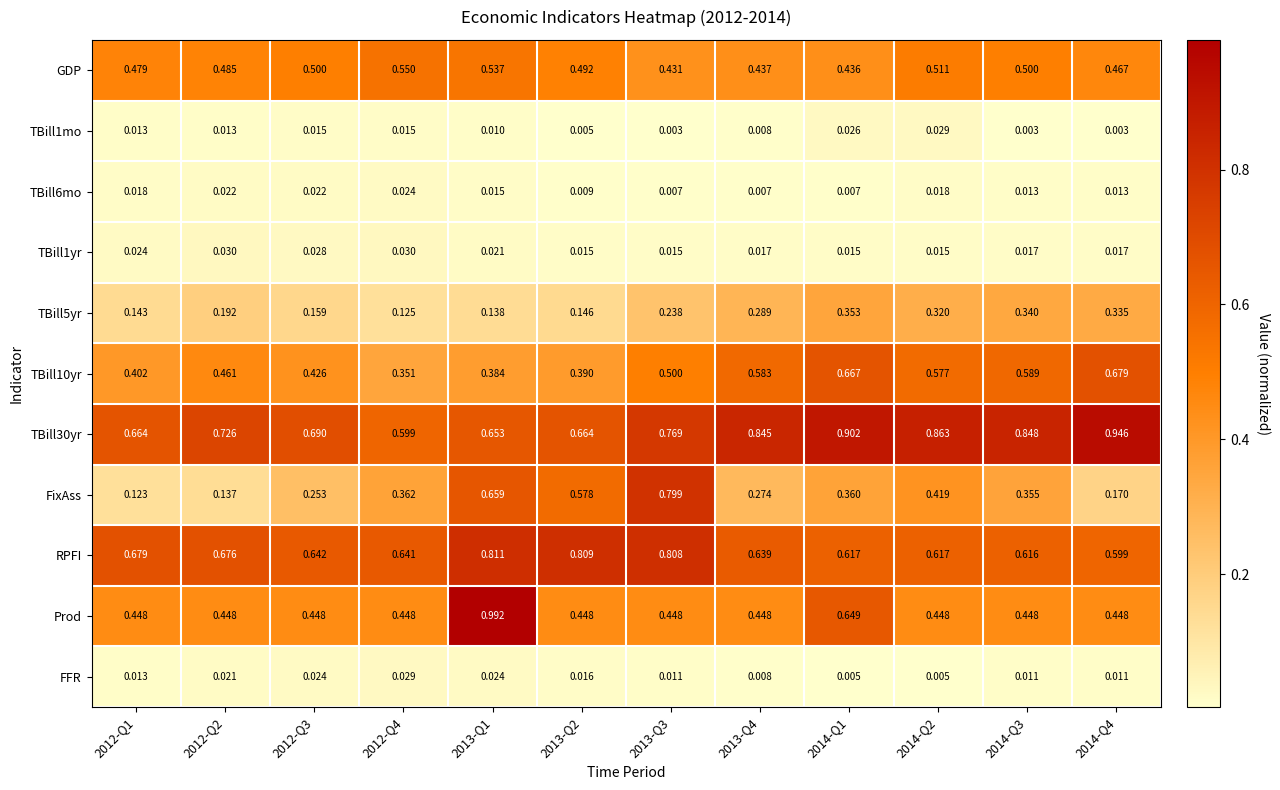

Between 2014-Q2 and 2014-Q4, which series saw the biggest shift?

FixAss